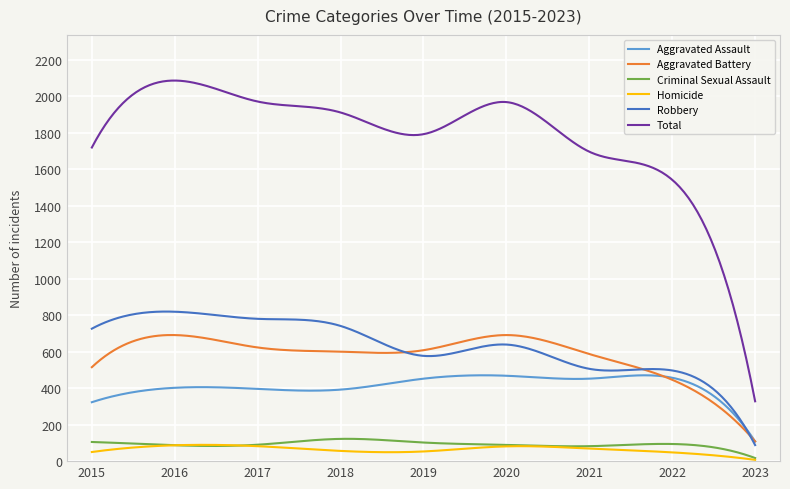

What is the highest value of the Total series?

2086.0